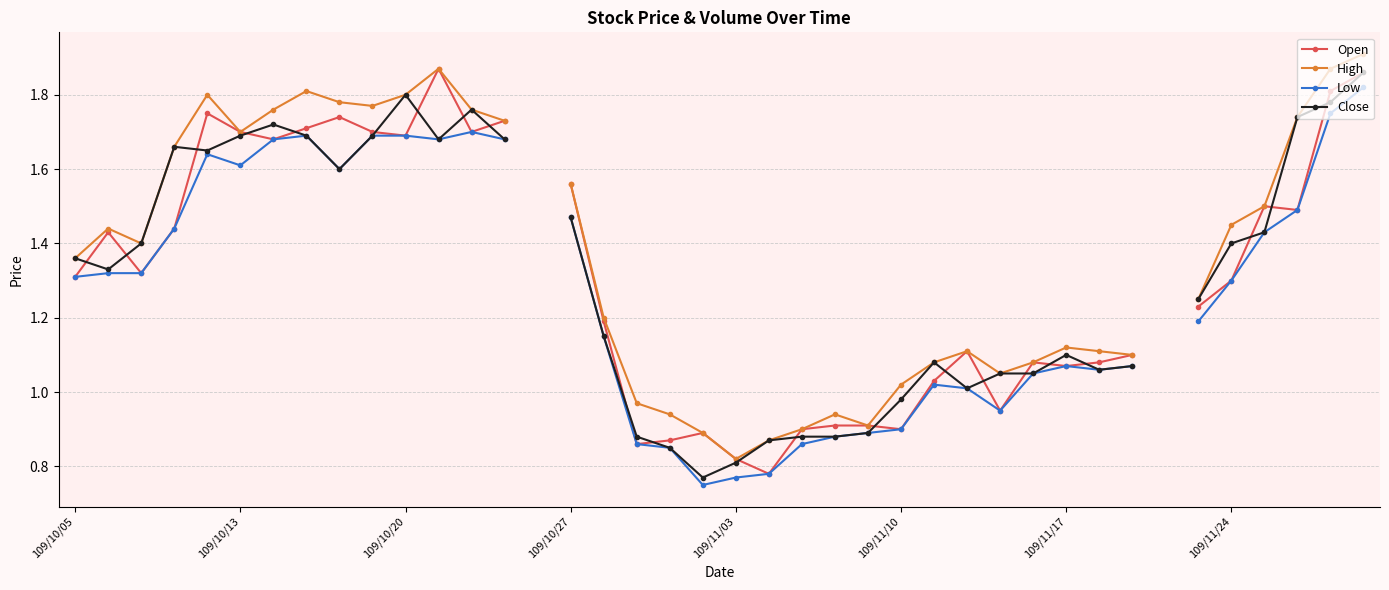

How many lines are shown in the chart?

4